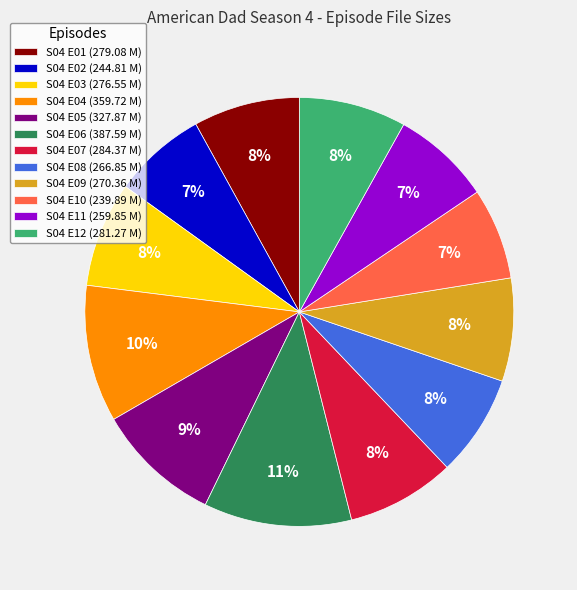

Approximately how many times larger is the value at S04 E01 (279.08 M) compared to S04 E05 (327.87 M)?

0.9